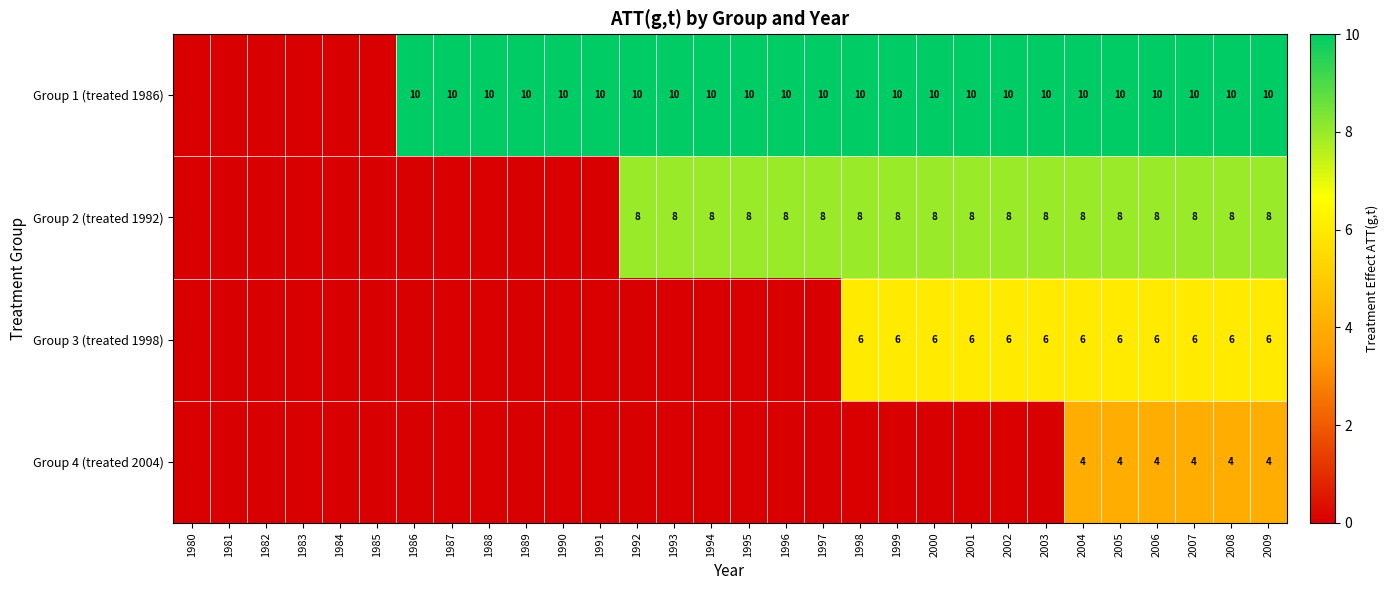

Is it true that Group 1 (treated 1986) equals 2 at 1991?

False